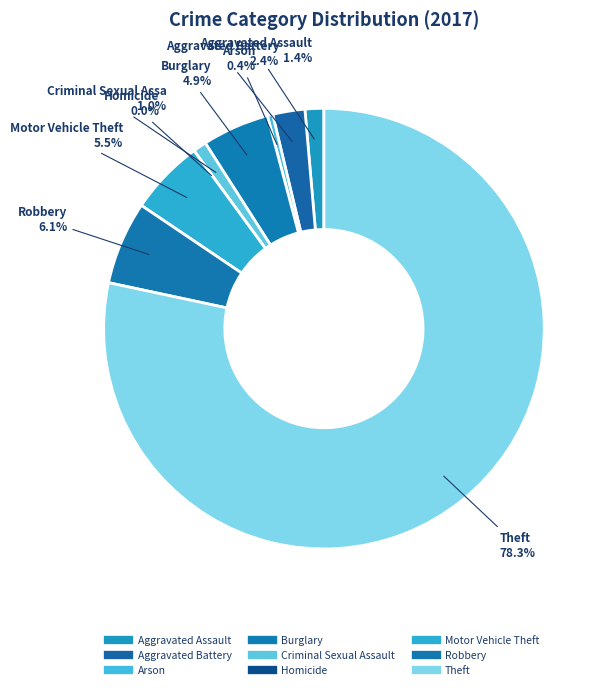

What is the smallest slice in the pie chart?

Homicide